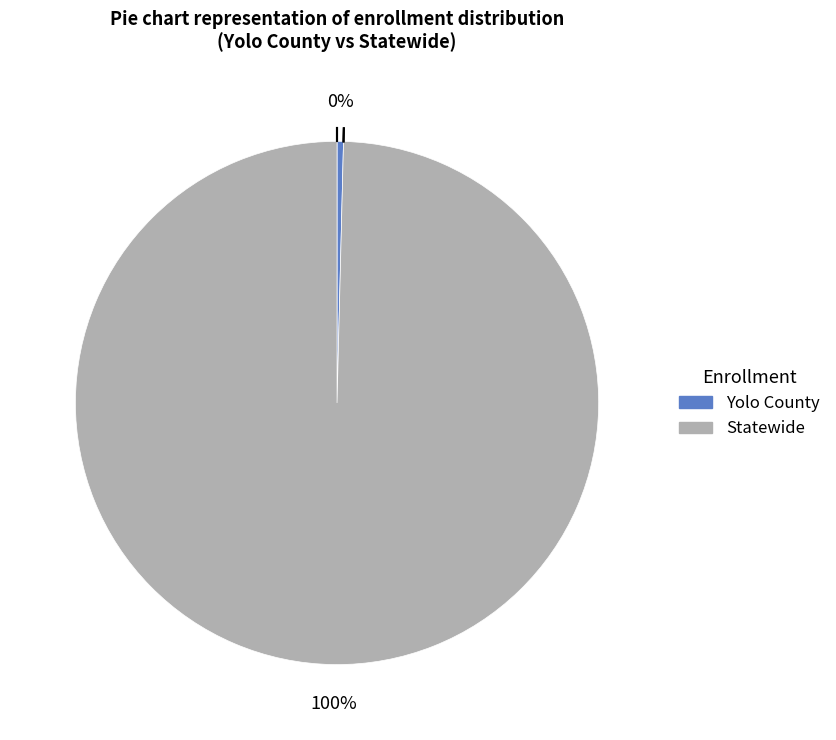

Do Statewide and Yolo County together represent more than half of the pie?

Yes